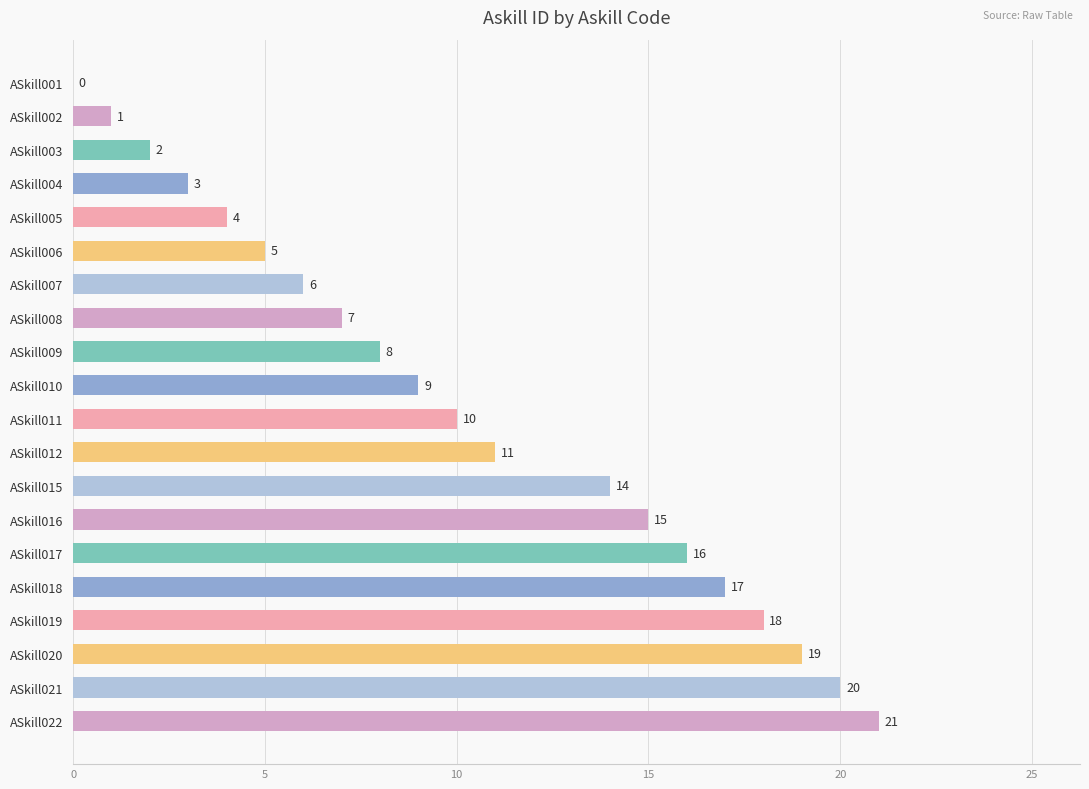

What is the greatest value displayed?

21